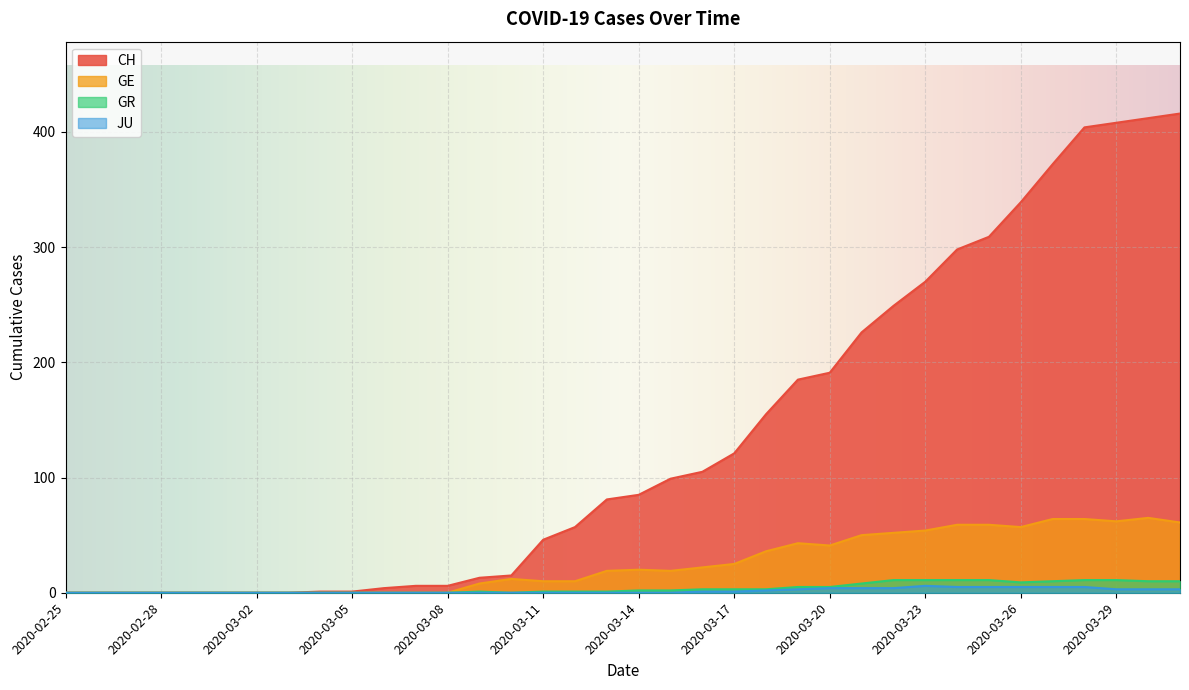

Does the chart display data point markers on the line(s)?

No